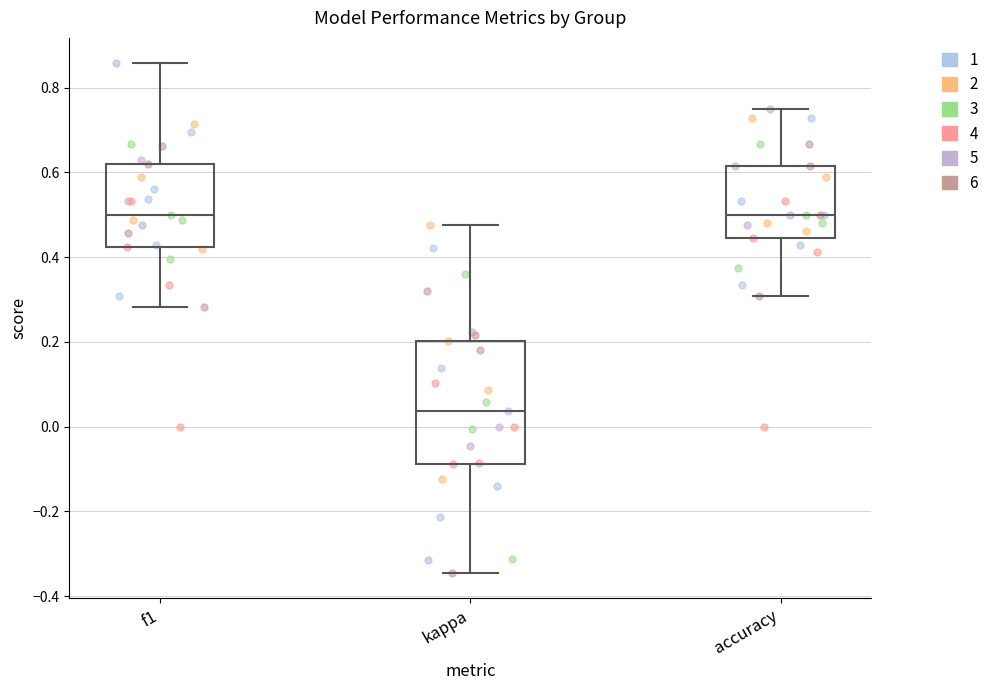

Where is the upper edge of the box for accuracy on the y-axis? The values are not printed on the chart, so give them approximately, as read against the axis.

0.62